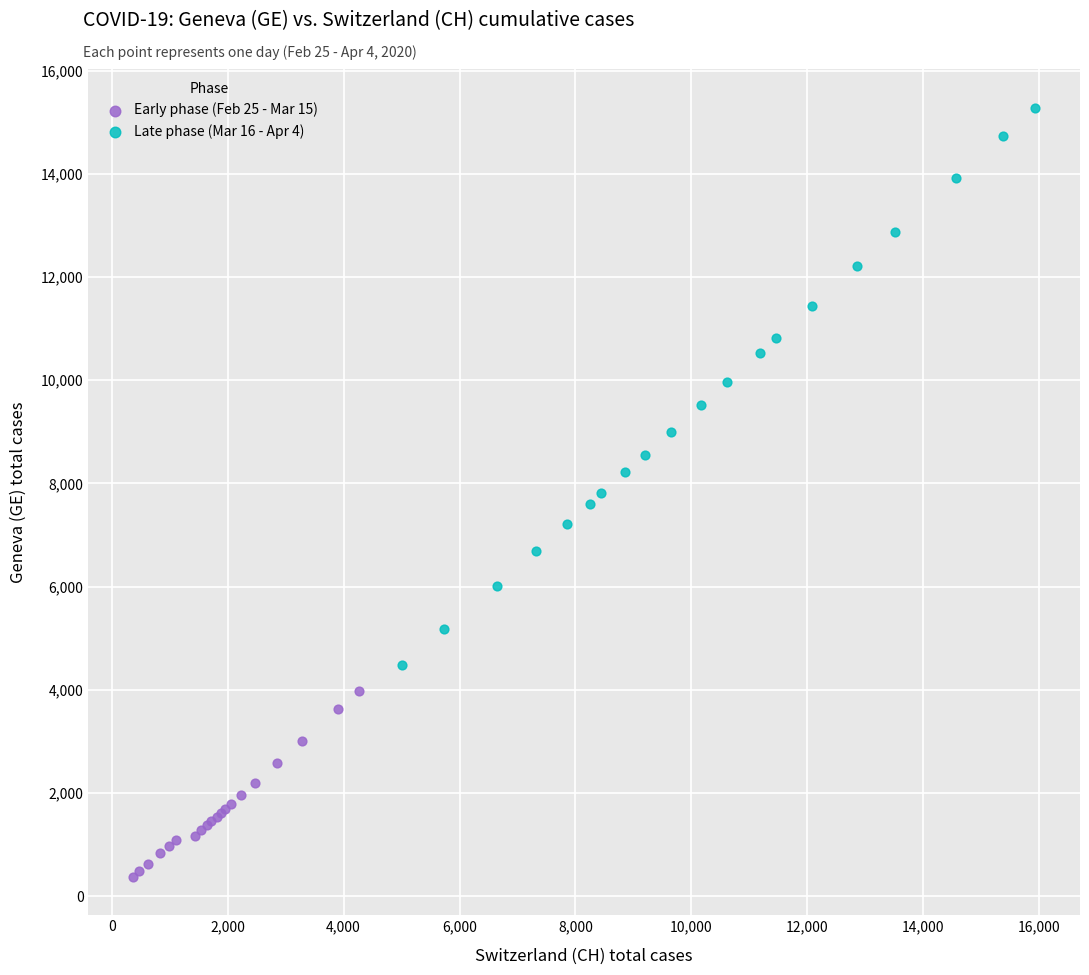

Which series reaches the minimum Y coordinate?

Early phase (Feb 25 - Mar 15)